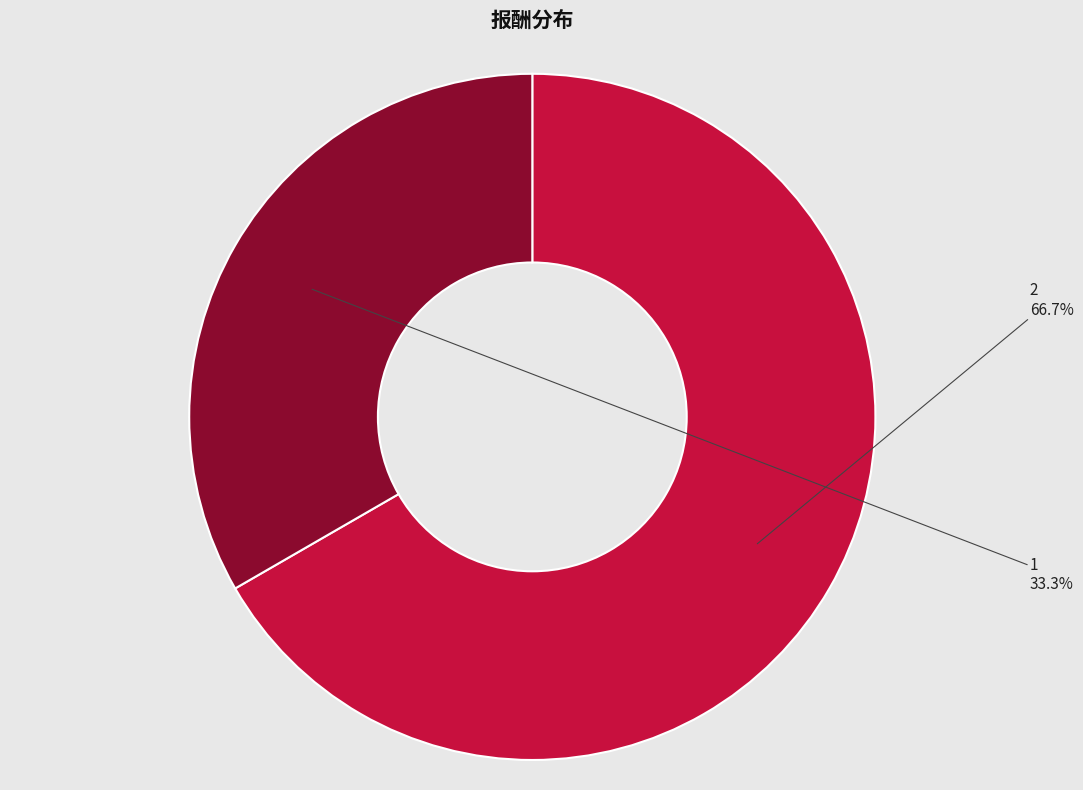

Which slice is the largest?

2